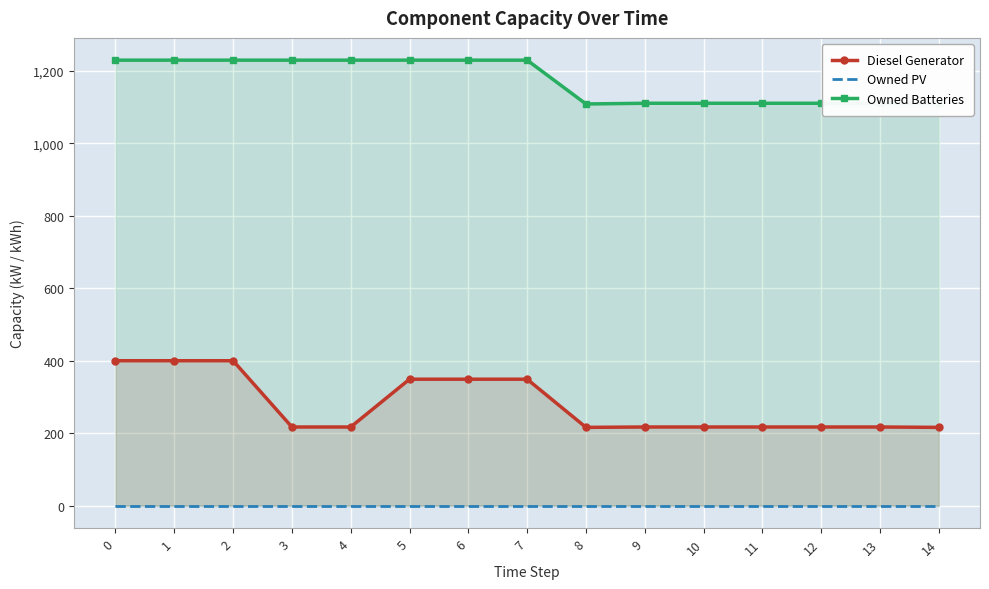

What is the value of the Diesel Generator point at the 6th from the left?

349